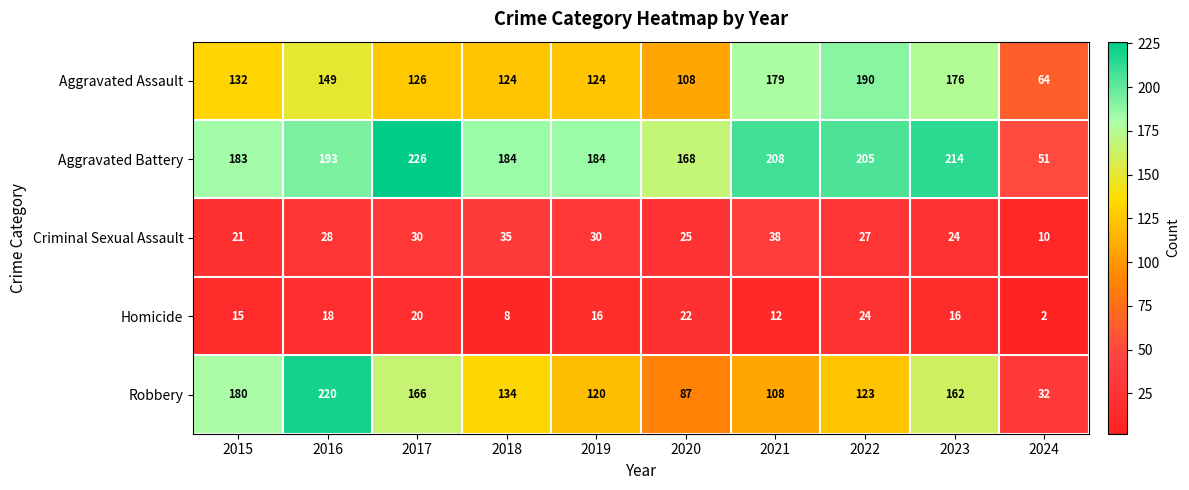

Which category has the lowest value across all series?

2024